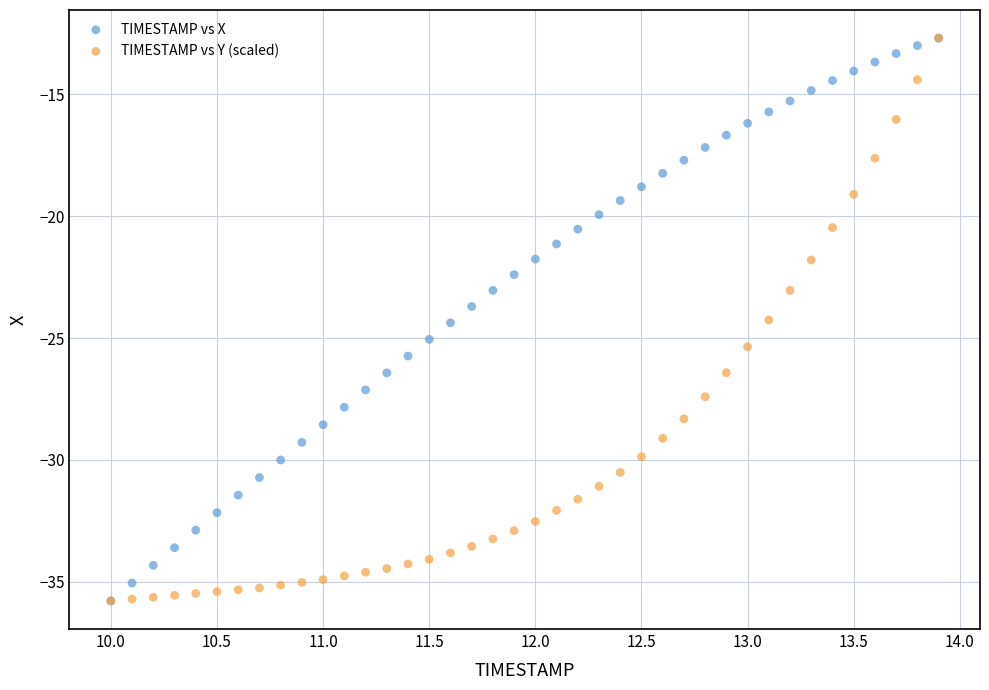

What are all the series names shown in the legend?

TIMESTAMP vs X, TIMESTAMP vs Y (scaled)